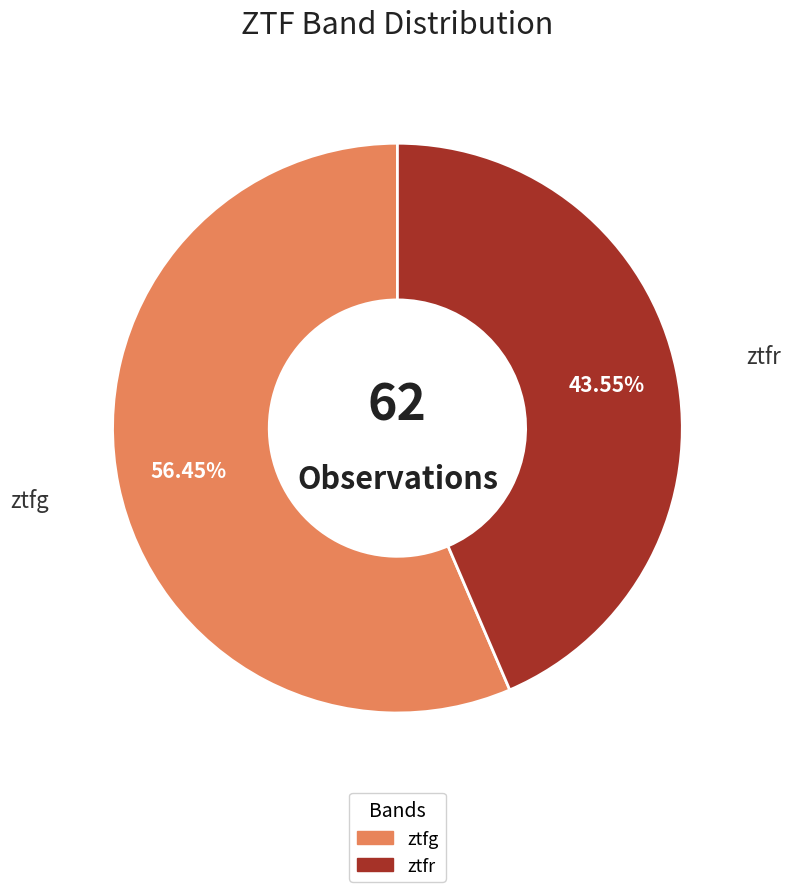

What is the total percentage of ztfr and ztfg?

100.0%